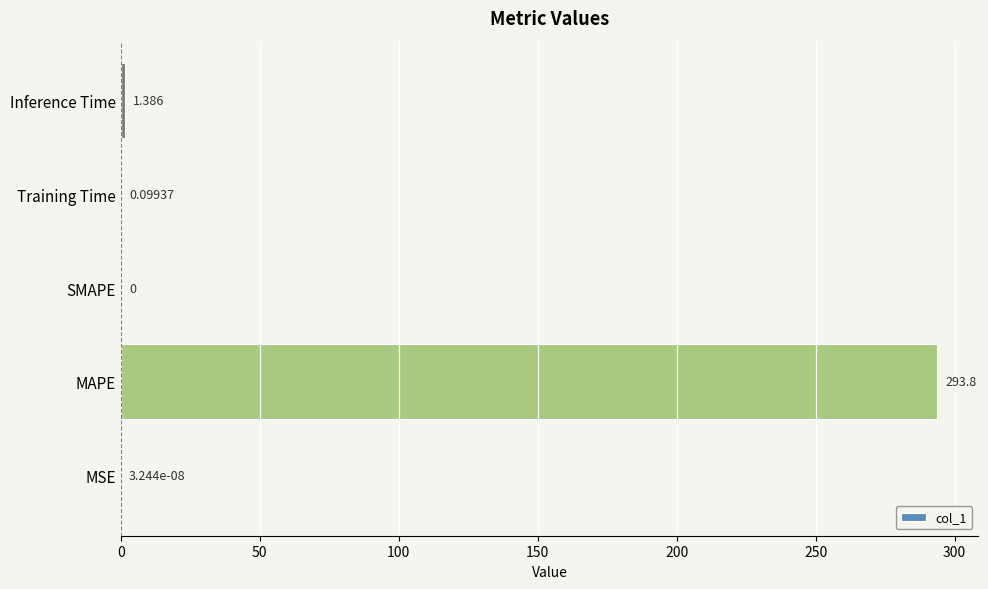

How many distinct data groups are displayed?

1